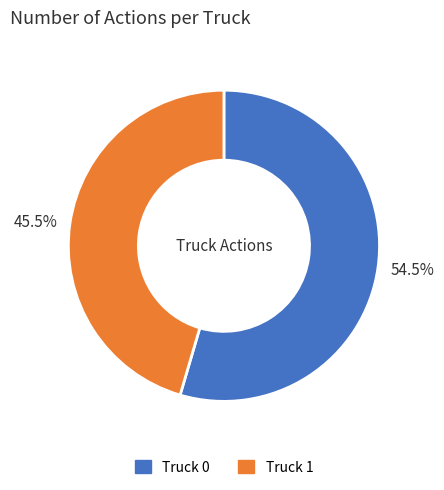

What is the majority slice?

54.5%